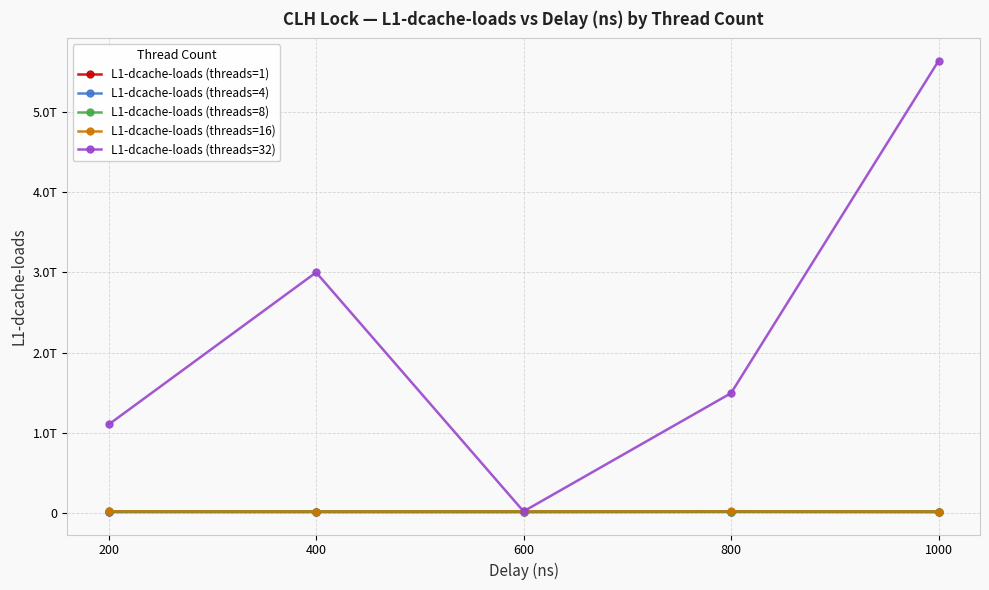

Between 400 and 600, which series saw the biggest shift?

L1-dcache-loads (threads=32)